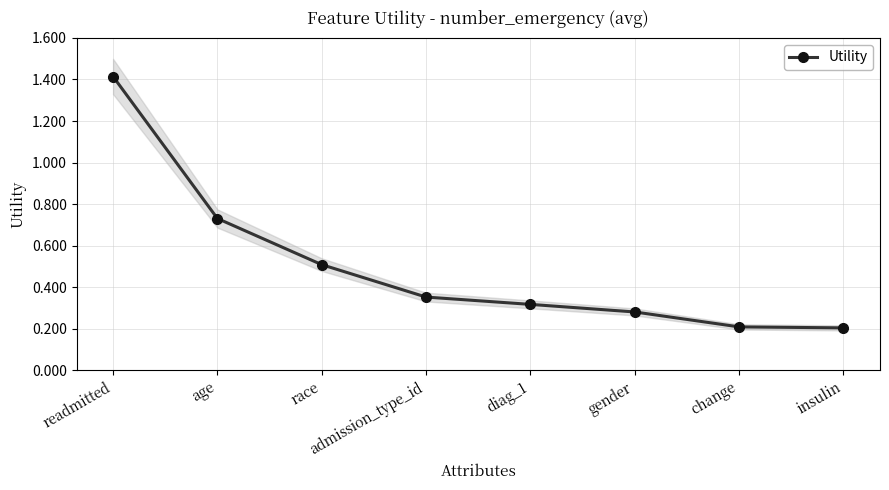

List the labels in order of value, smallest first.

insulin, change, gender, diag_1, admission_type_id, race, age, readmitted